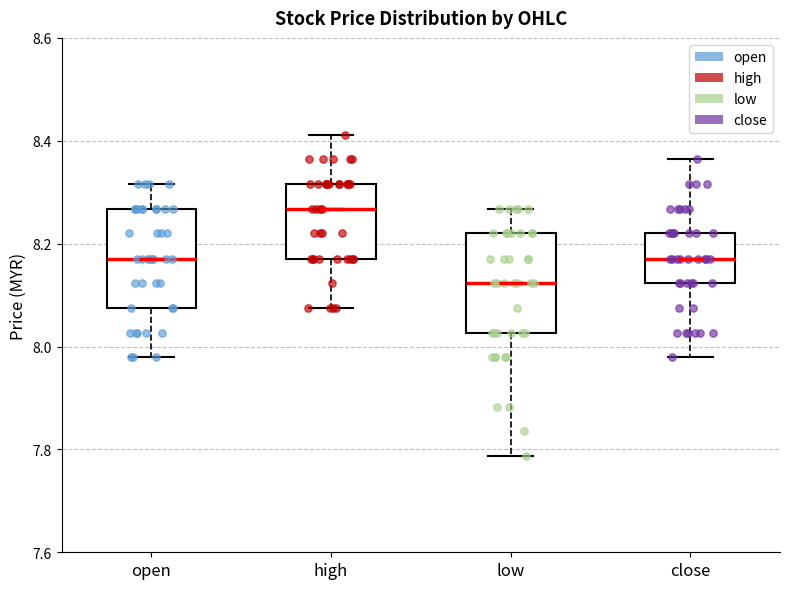

Which box has the lowest median line?

low